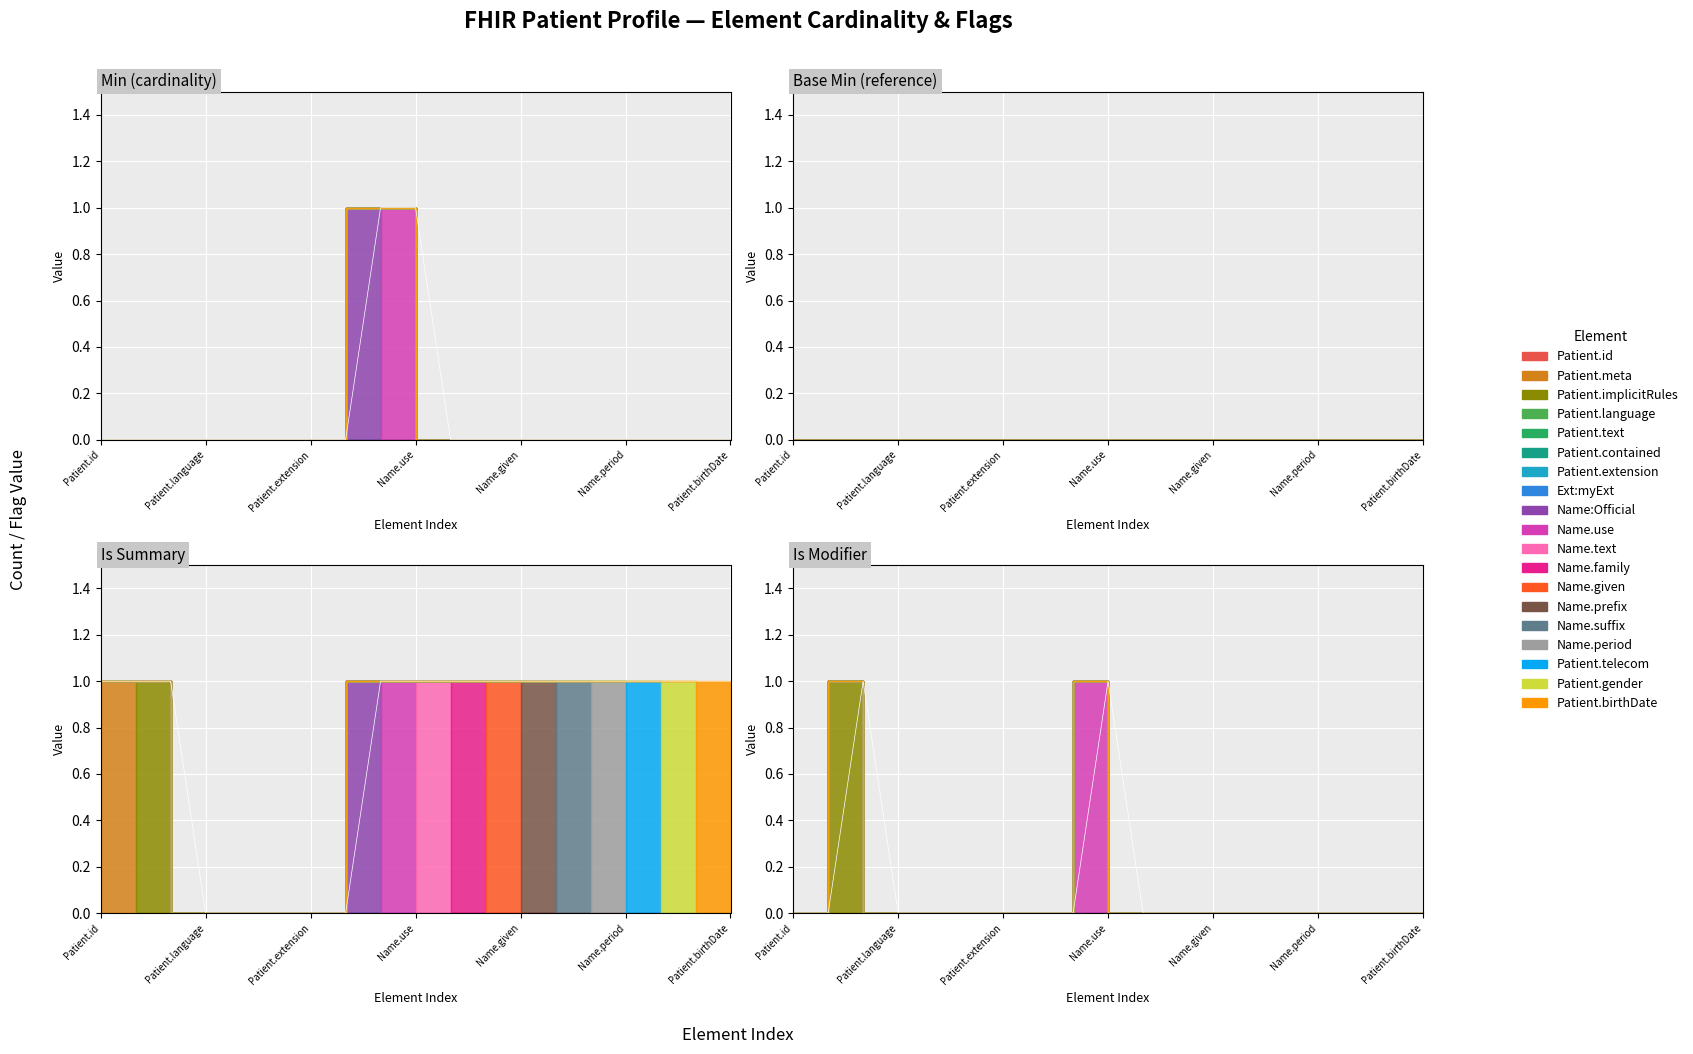

True or false: Base Min and Must Support cross at least once.

False